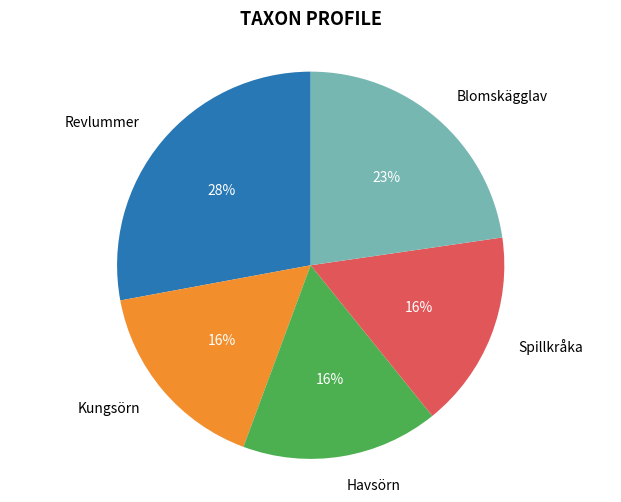

Does Revlummer account for over 50% of the chart?

No